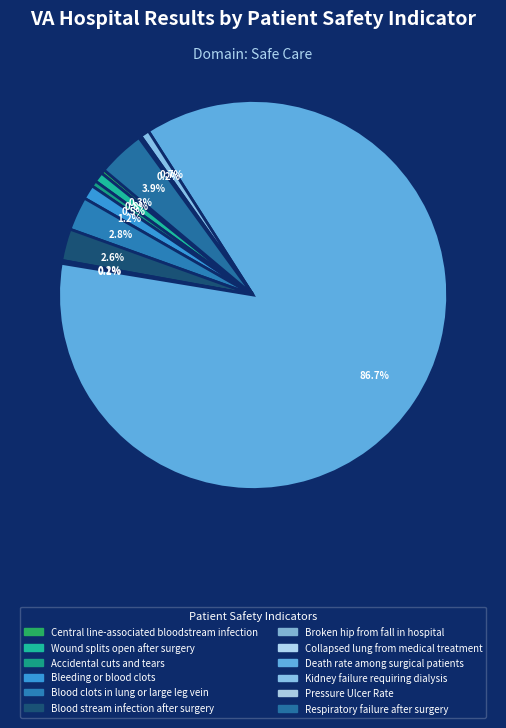

To the nearest percent, what is the average slice percentage?

8%